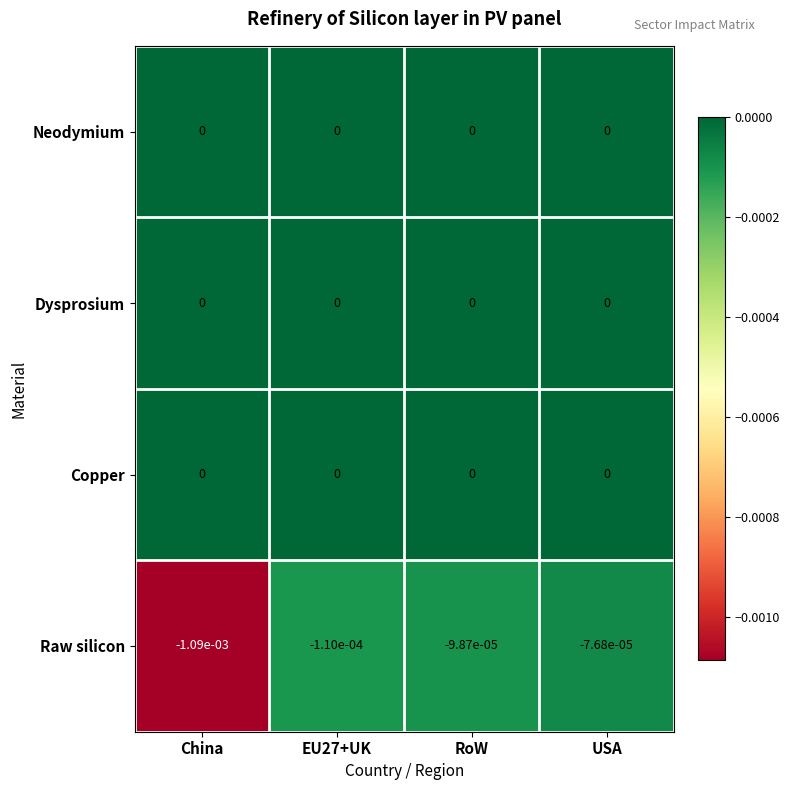

At which category is the sum across all series the highest?

USA